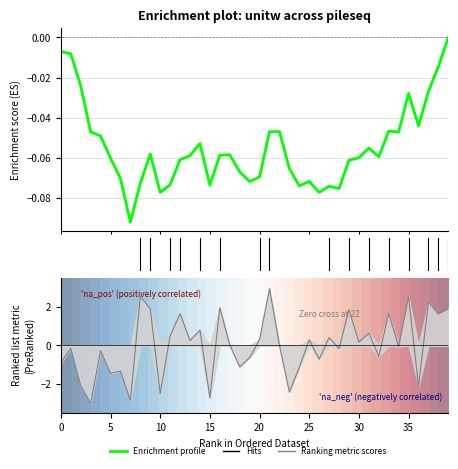

Between 13 and 15, which is larger?

13